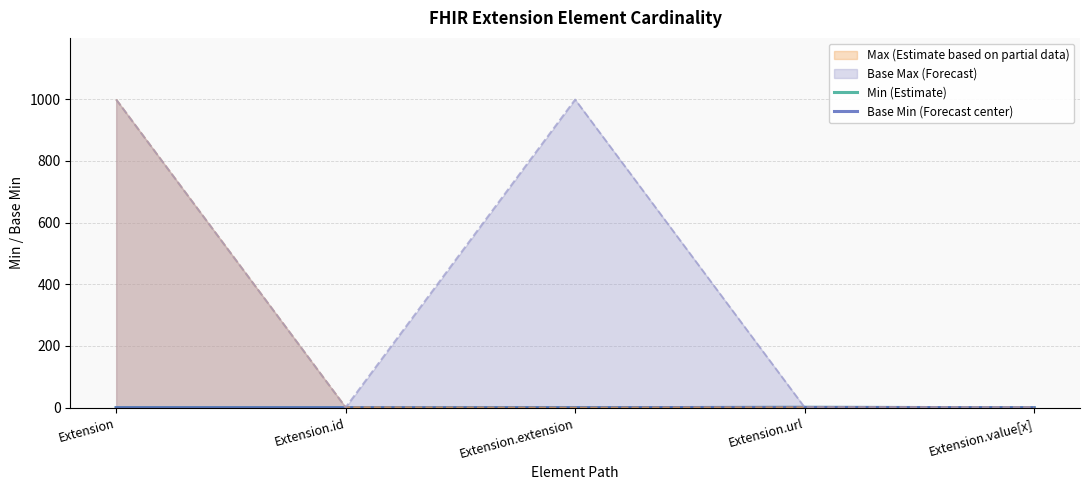

Which has a higher value, Extension.url or Extension.id?

Extension.url